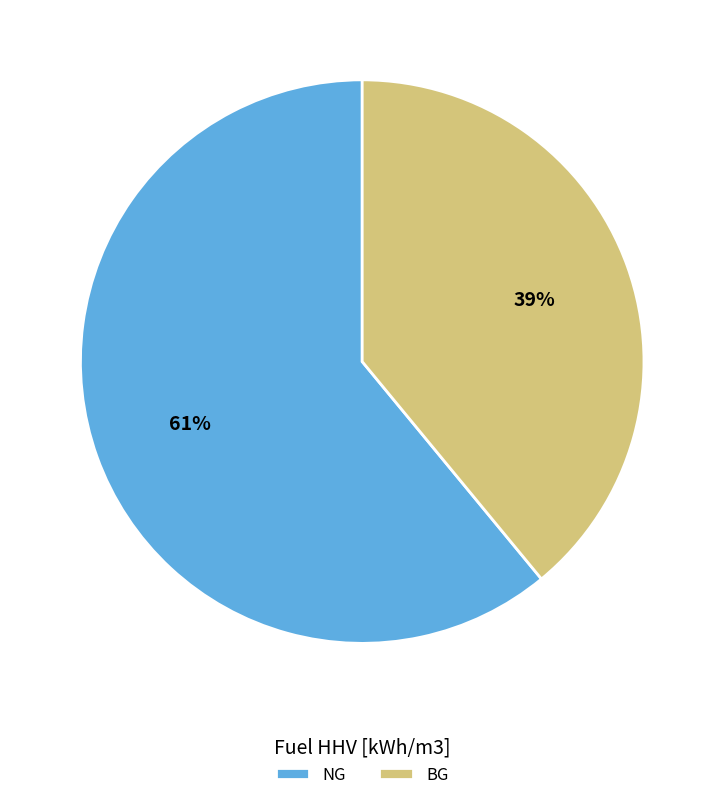

What is the smallest slice in the pie chart?

BG